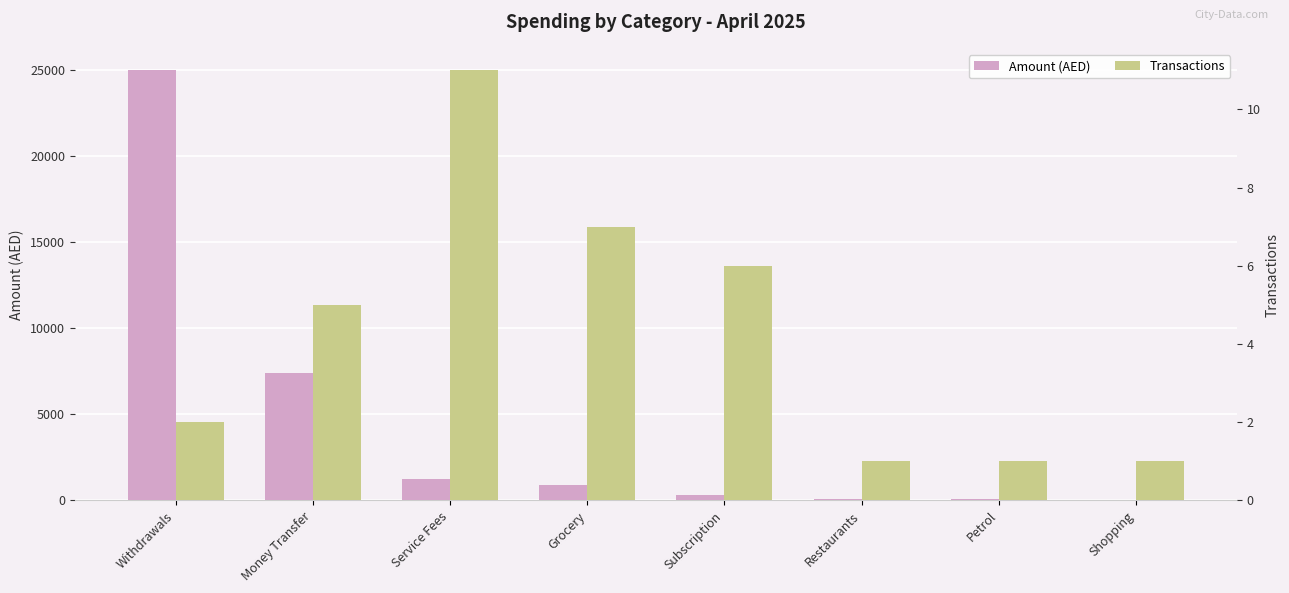

Reading left to right, extract all data points from this chart.

Amount (AED): Withdrawals=25000.0	Money Transfer=7421.8	Service Fees=1241.6	Grocery=873.7	Subscription=313.7	Restaurants=58.4	Petrol=50.0	Shopping=37.9
Transactions: Withdrawals=2.0	Money Transfer=5.0	Service Fees=11.0	Grocery=7.0	Subscription=6.0	Restaurants=1.0	Petrol=1.0	Shopping=1.0